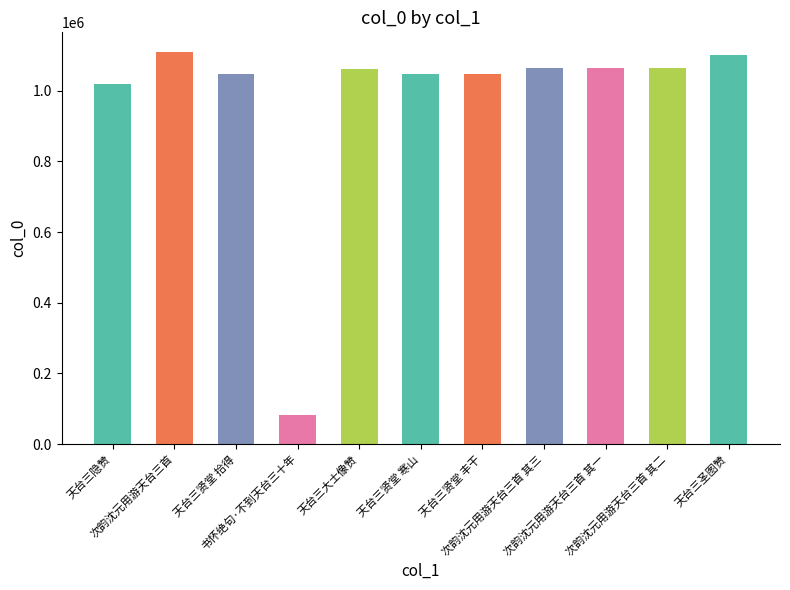

Reading right to left, list all the values displayed in this chart.

1101780	1065435	1065434	1065436	1046380	1046381	1061883	81605	1046382	1110219	1018130